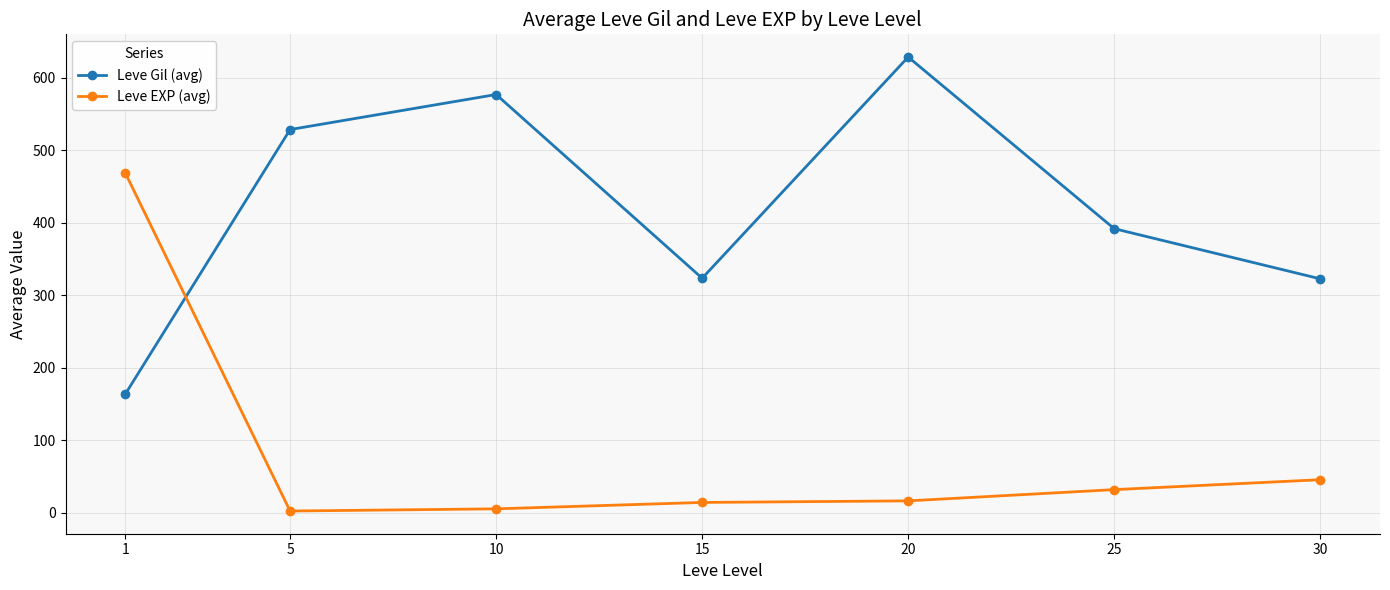

Does the chart display data point markers on the line(s)?

Yes